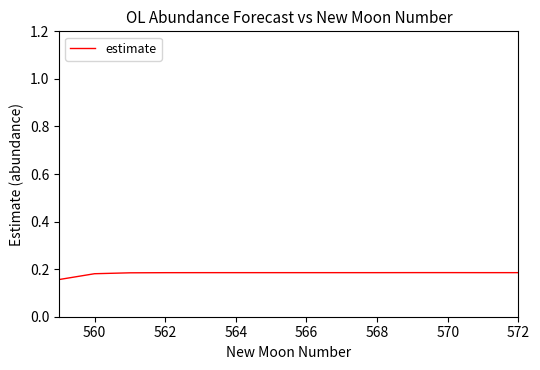

Is this an area chart (filled region under the line)?

No